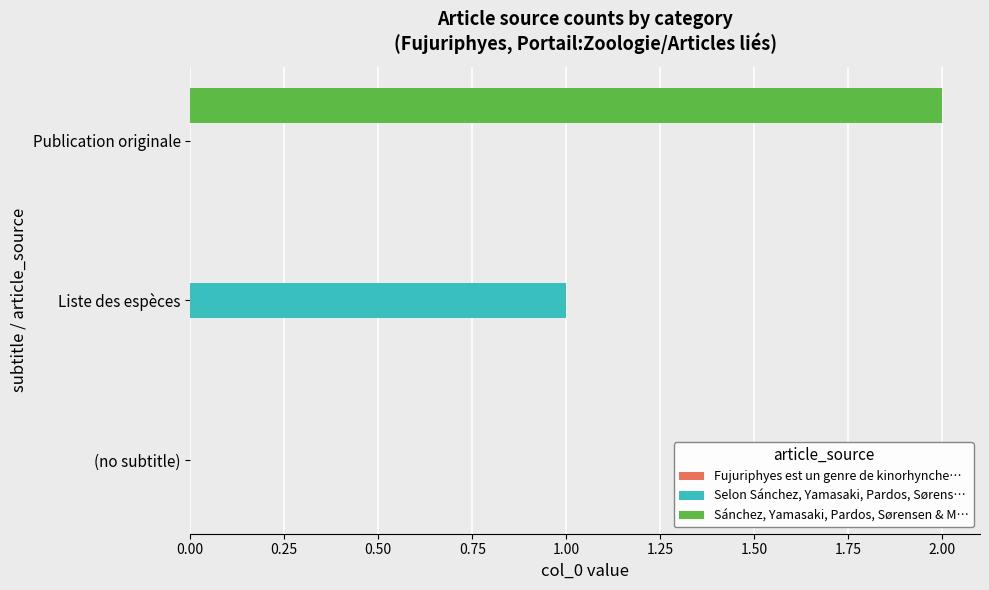

Between Liste des espèces and Publication originale, which series saw the biggest shift?

Sánchez, Yamasaki, Pardos, Sørensen & M…